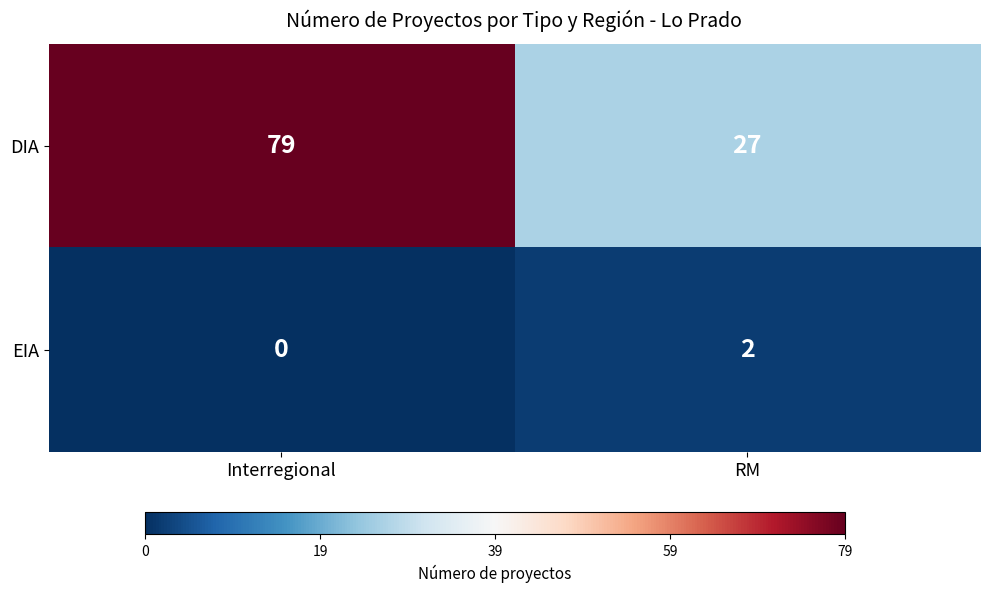

What is the difference between the highest and lowest values at Interregional?

79